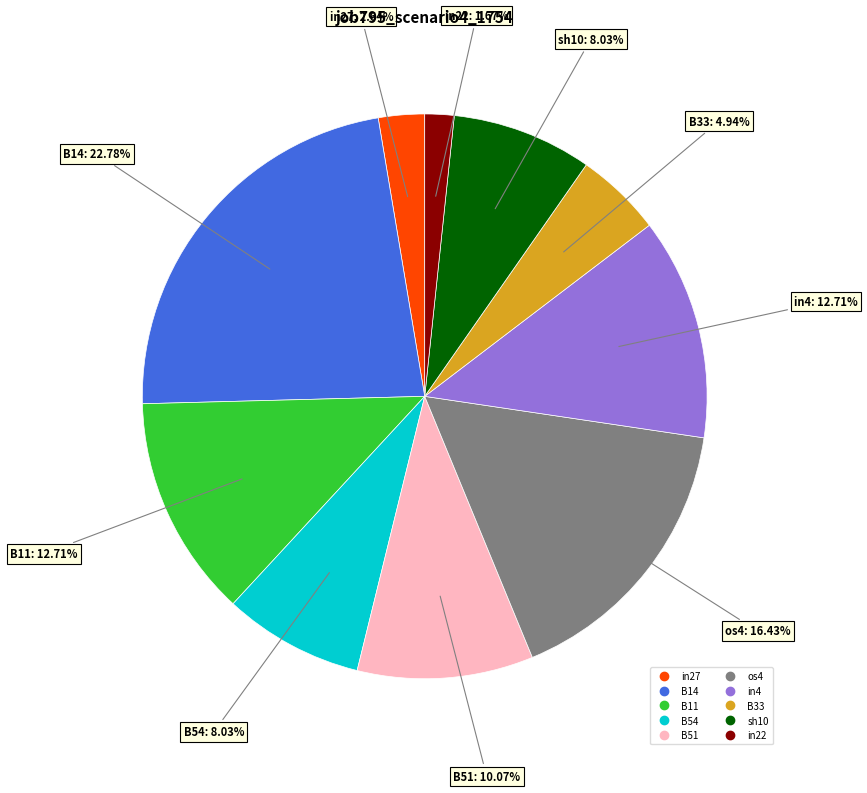

To the nearest percent, what is the difference between the largest and smallest slice percentages?

21%